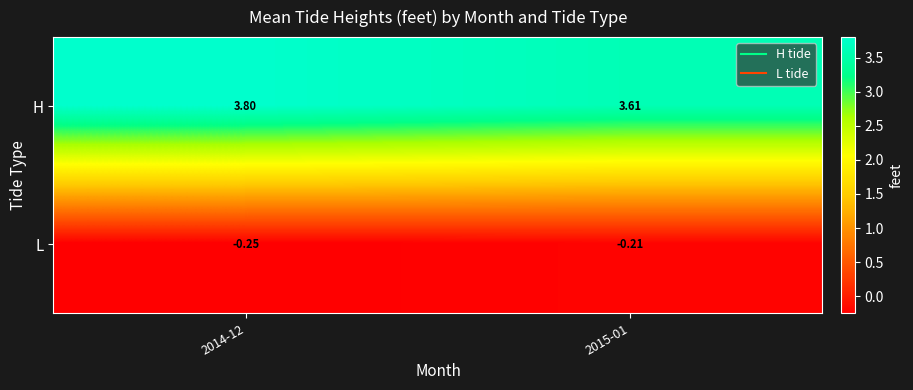

Which series has the largest total across all categories?

H